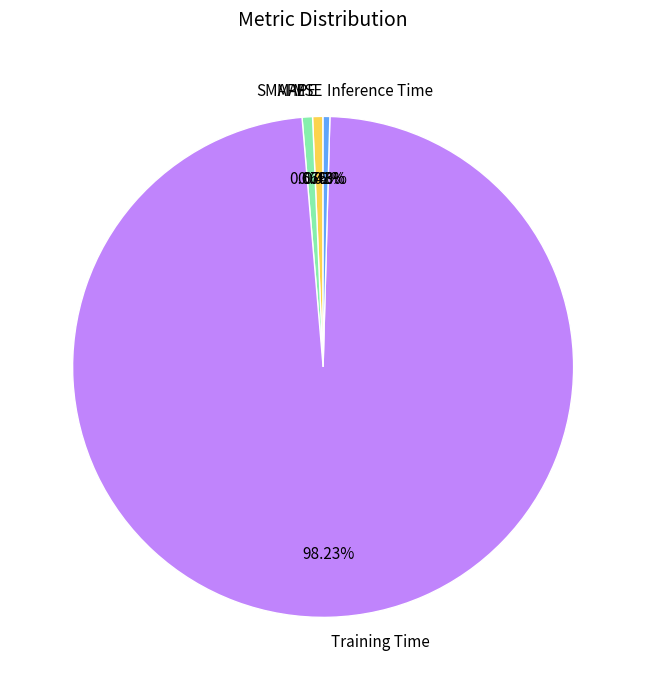

Is it true that MAPE is 11% of the pie?

False